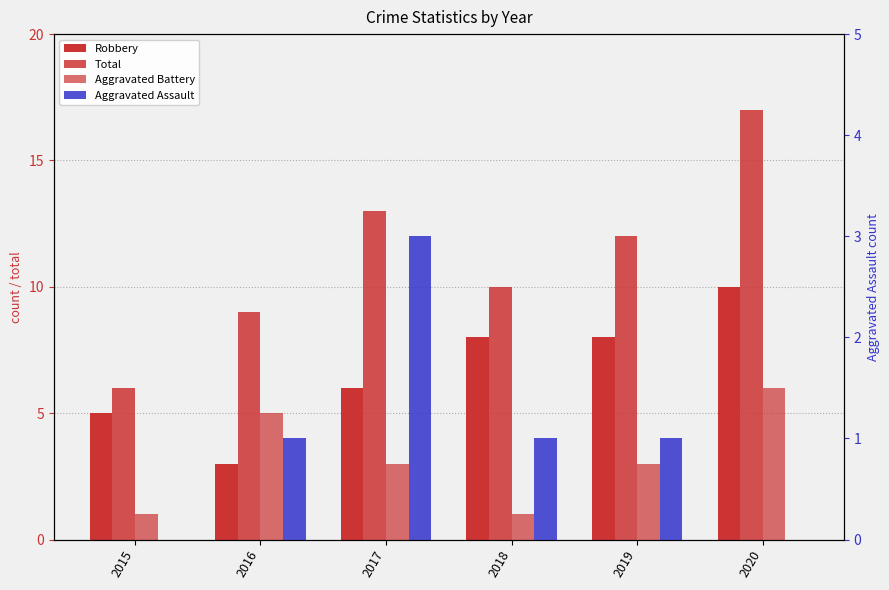

How many bars are there in each group?

4